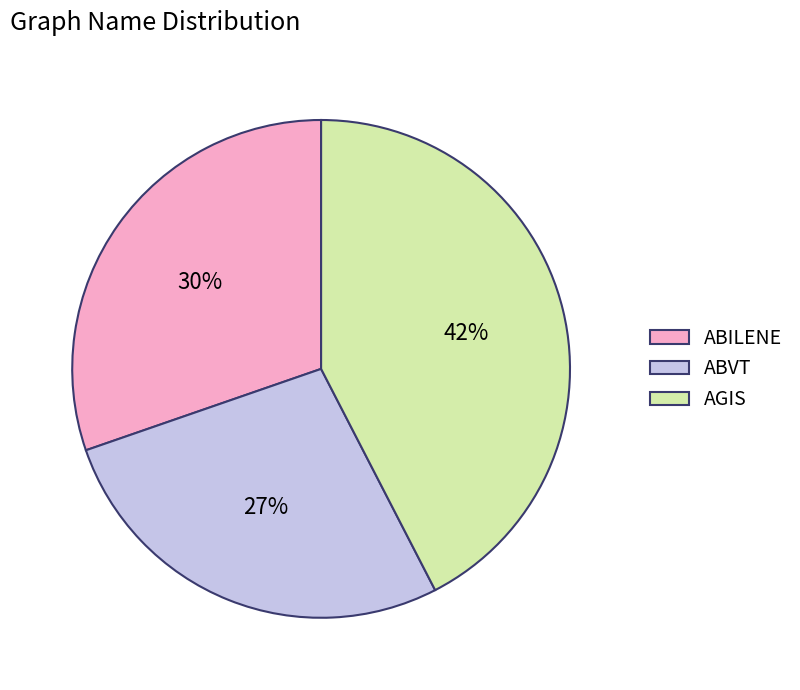

To the nearest percent, what is the average slice percentage?

33%